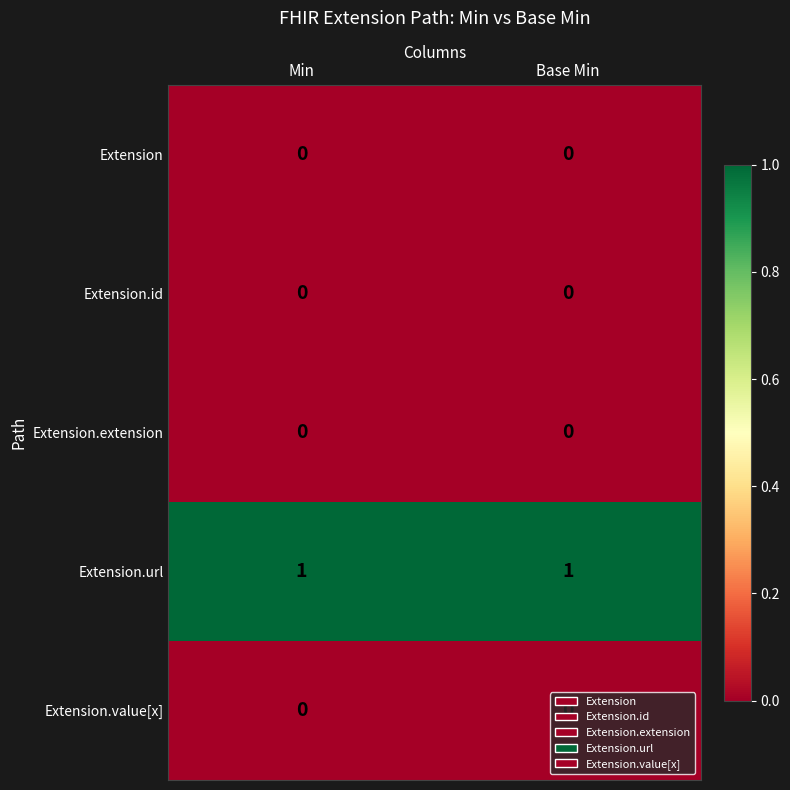

Which series has the largest total across all categories?

Extension.url